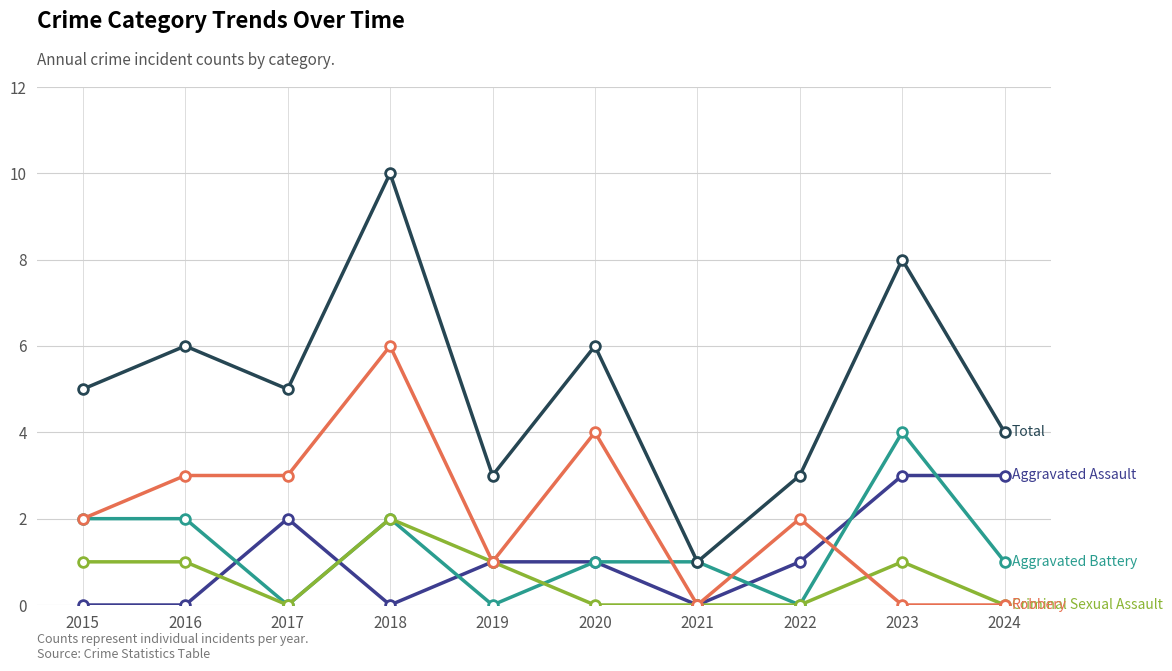

What is the difference between the highest and lowest values at 2016?

6